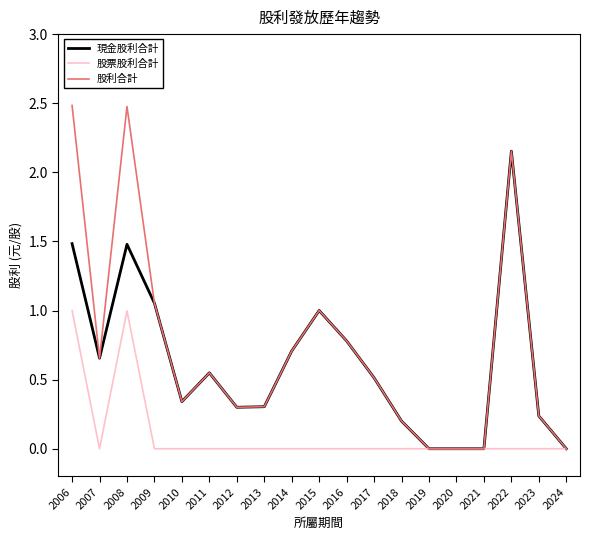

Which series has the largest range (max minus min)?

股利合計